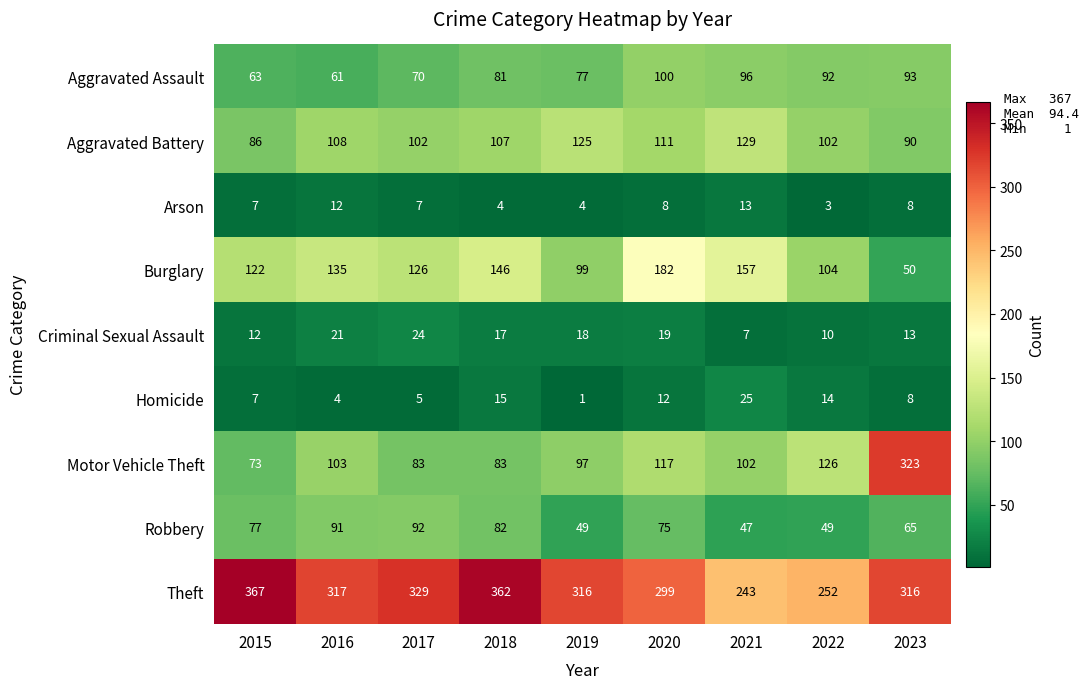

What is the average value of the Burglary series?

125